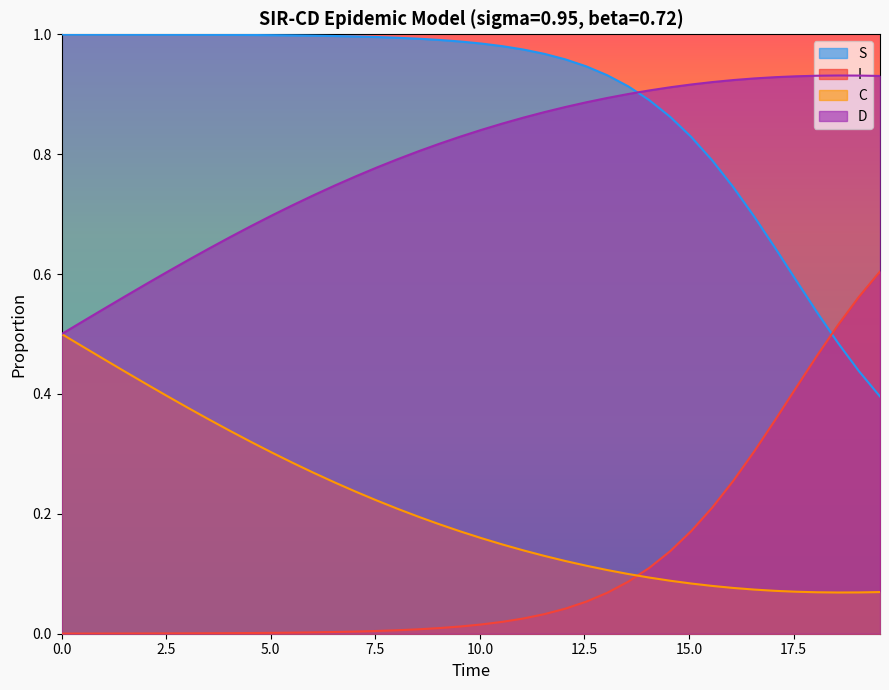

How many times do S and D cross each other?

1